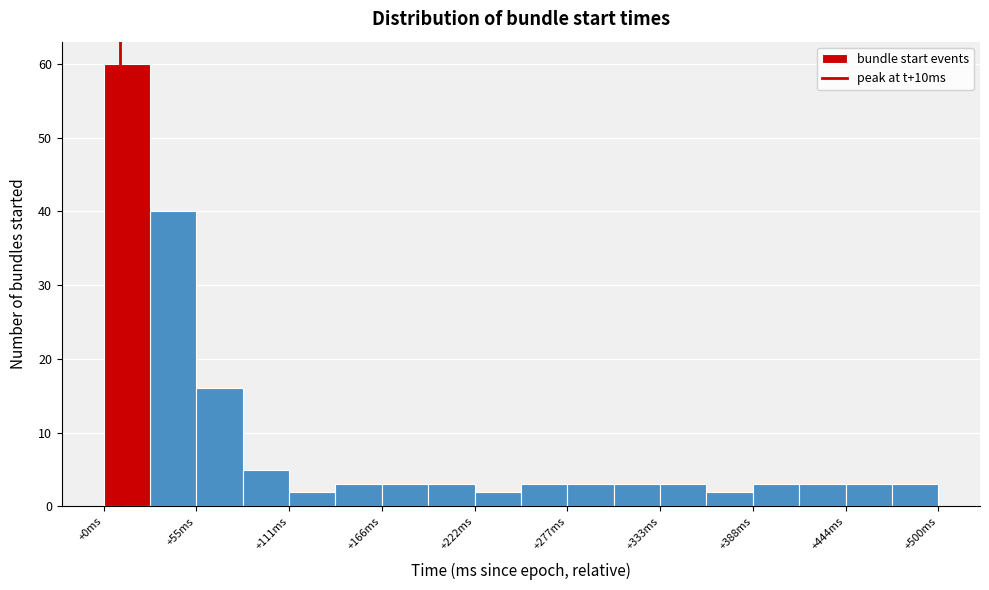

Read against the x-axis, roughly where is the centre of the tallest bar?

10